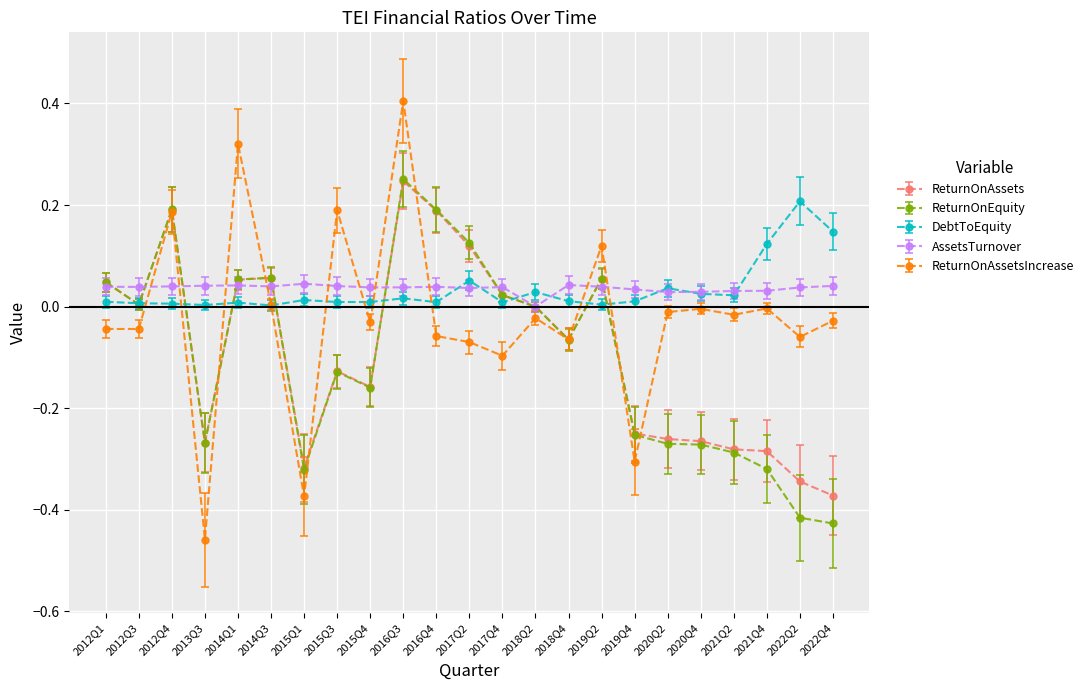

Is the value of DebtToEquity at 2015Q1 greater than the value of AssetsTurnover at 2022Q4?

No